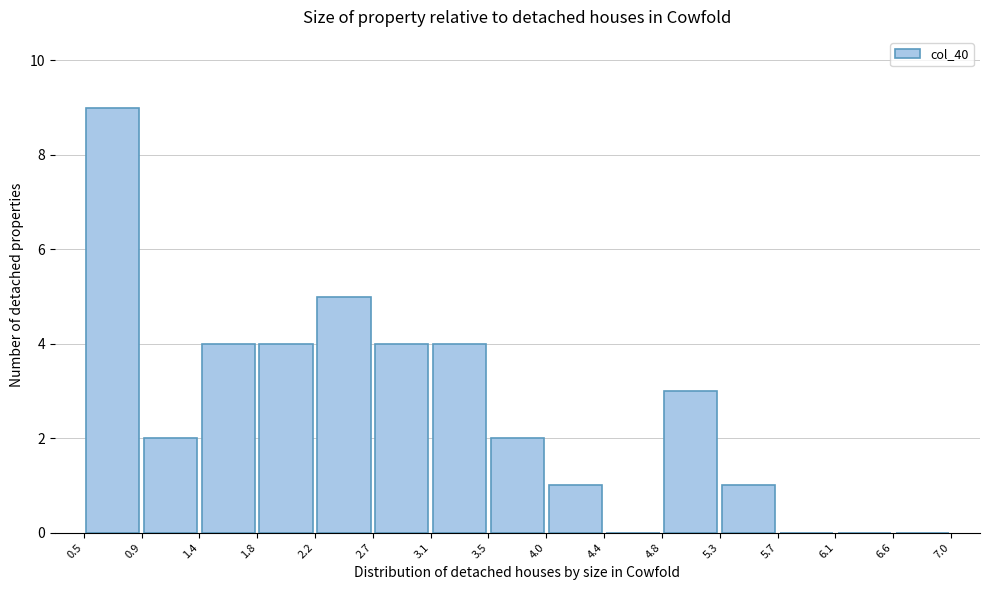

Which range on the x-axis has the tallest bar?

0.5 to 0.9